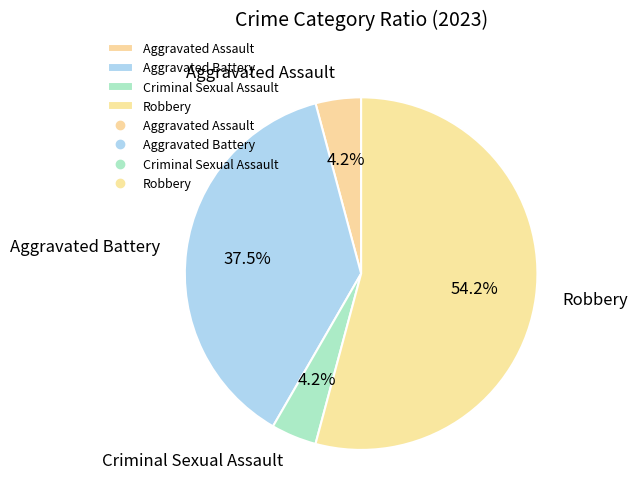

True or false: Criminal Sexual Assault accounts for 15% of the total.

False